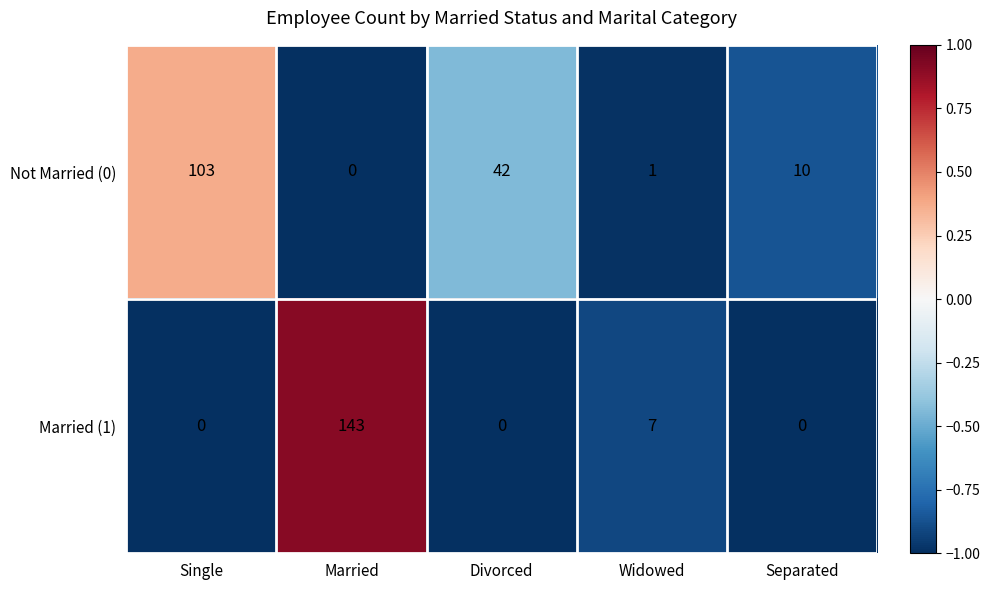

Is the value of Married (1) at Widowed greater than the value of Not Married (0) at Divorced?

No